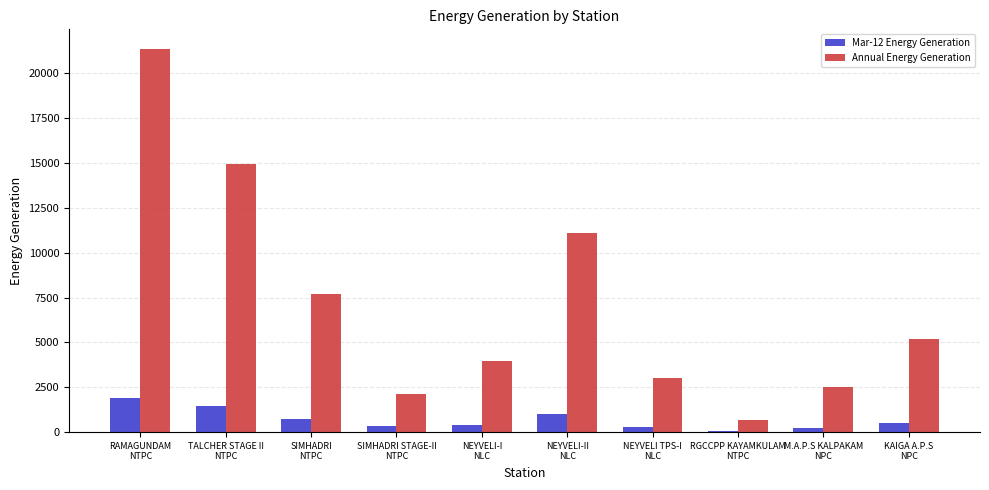

List the series in order of their peak value, highest first.

Annual Energy Generation, Mar-12 Energy Generation